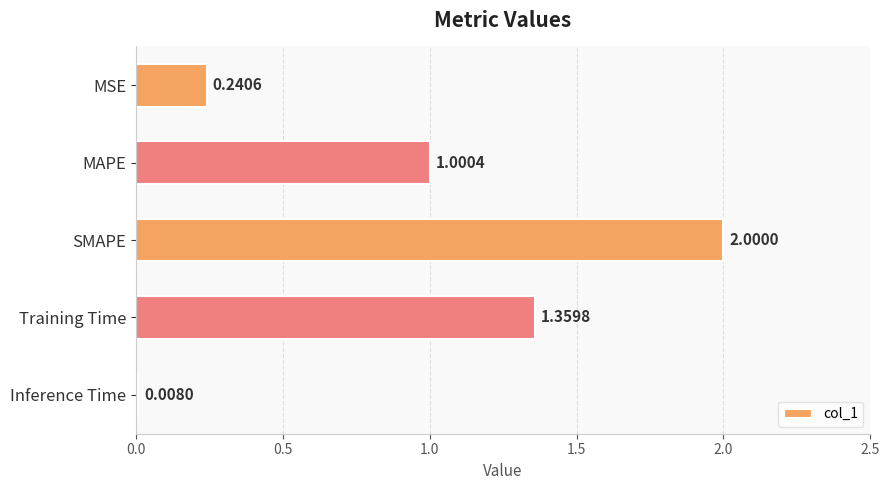

Rank the categories by value from lowest to highest.

Inference Time, MSE, MAPE, Training Time, SMAPE